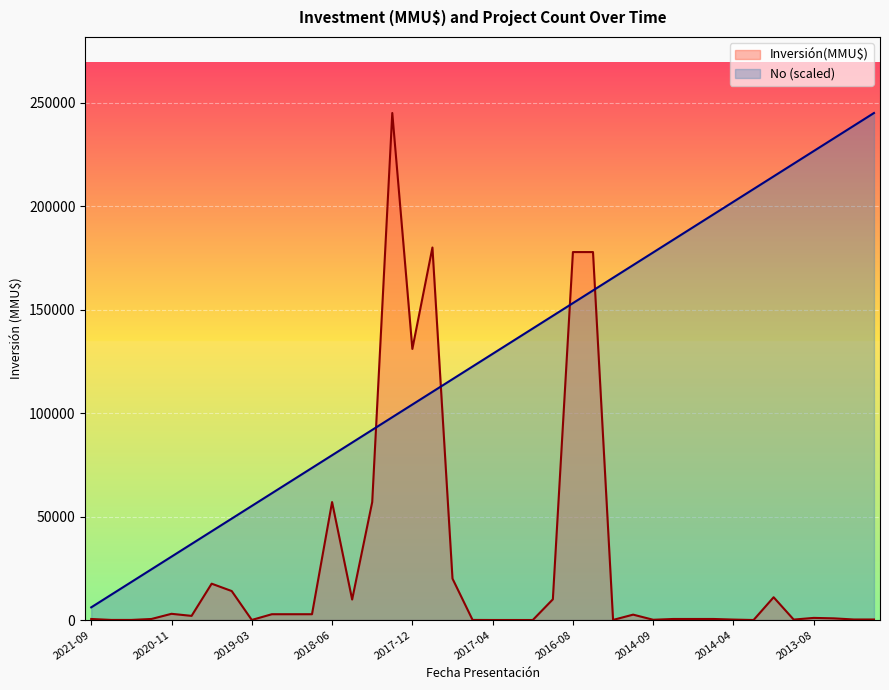

True or false: Inversión(MMU$) and No intersect in this chart.

True